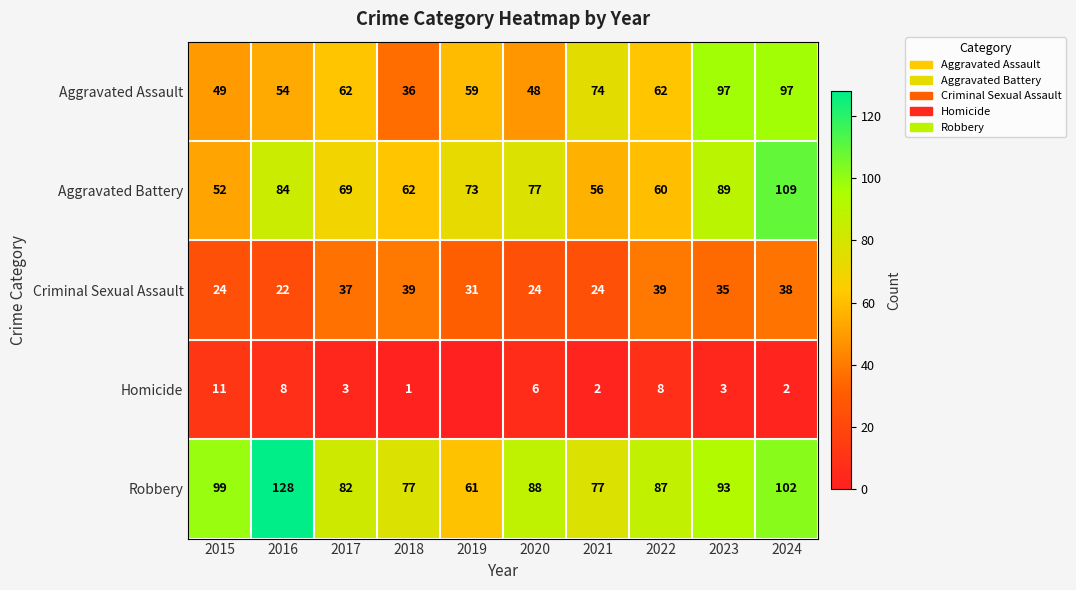

Which category has the lowest value in the Aggravated Assault series?

2018